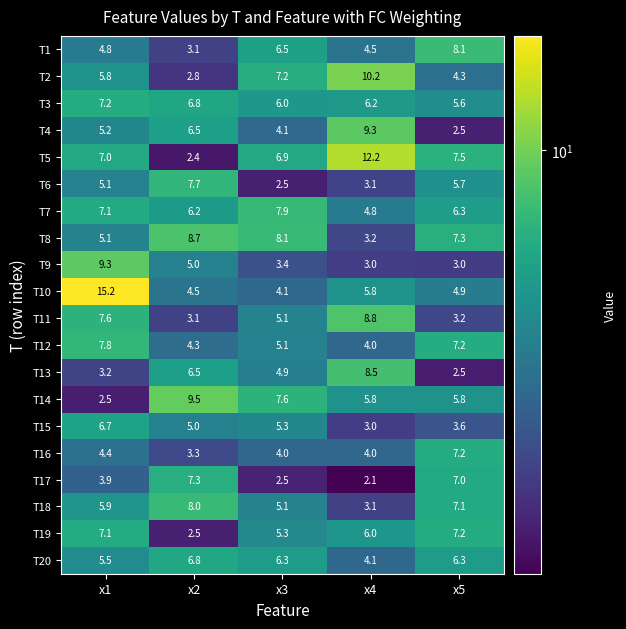

Which series has the widest spread of values?

T10